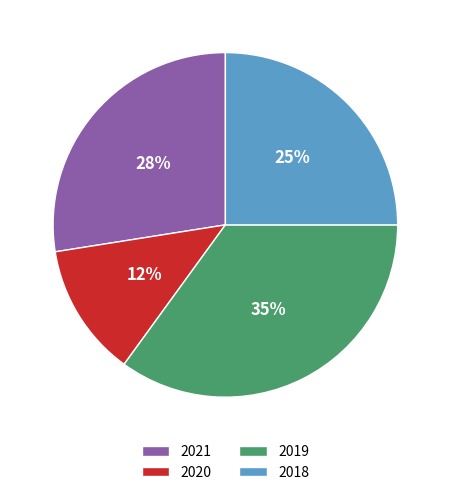

To the nearest percent, what portion does 2018 represent?

25%